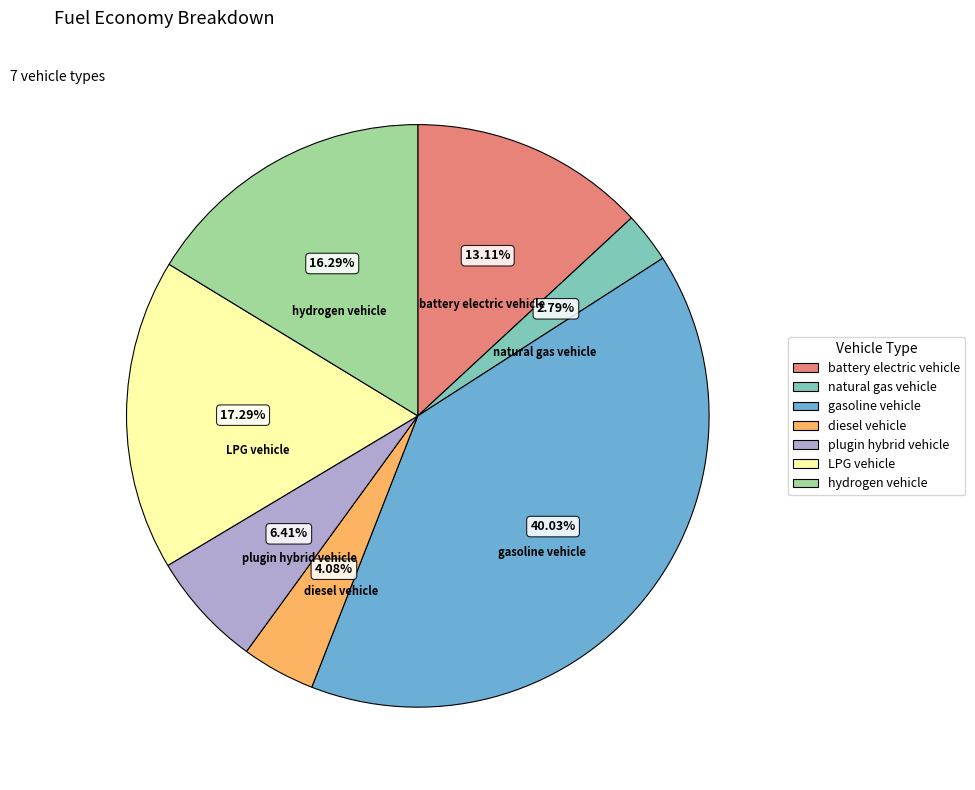

Which slice is the largest?

gasoline vehicle